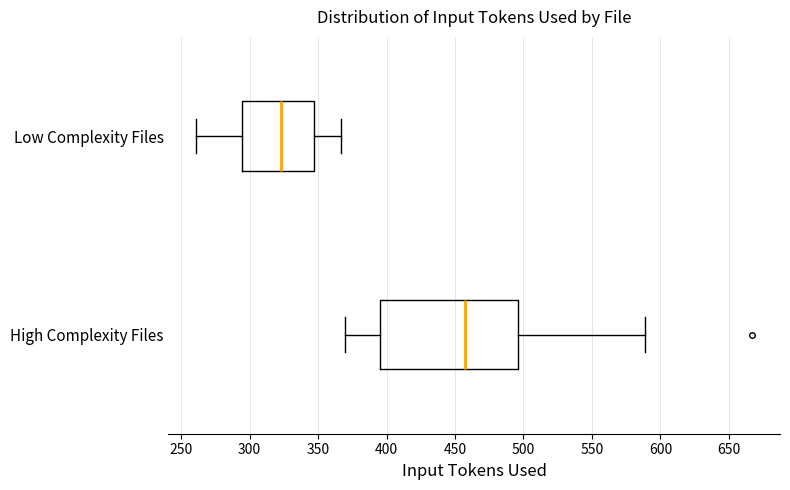

Which box's median line is the furthest to the right?

High Complexity Files